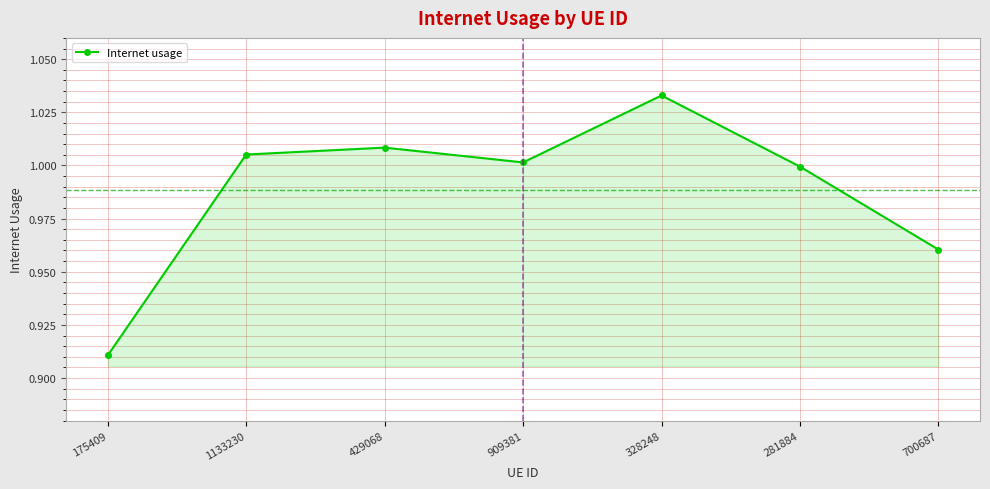

Rank the categories by value from highest to lowest.

328248, 429068, 1133230, 909381, 281884, 700687, 175409